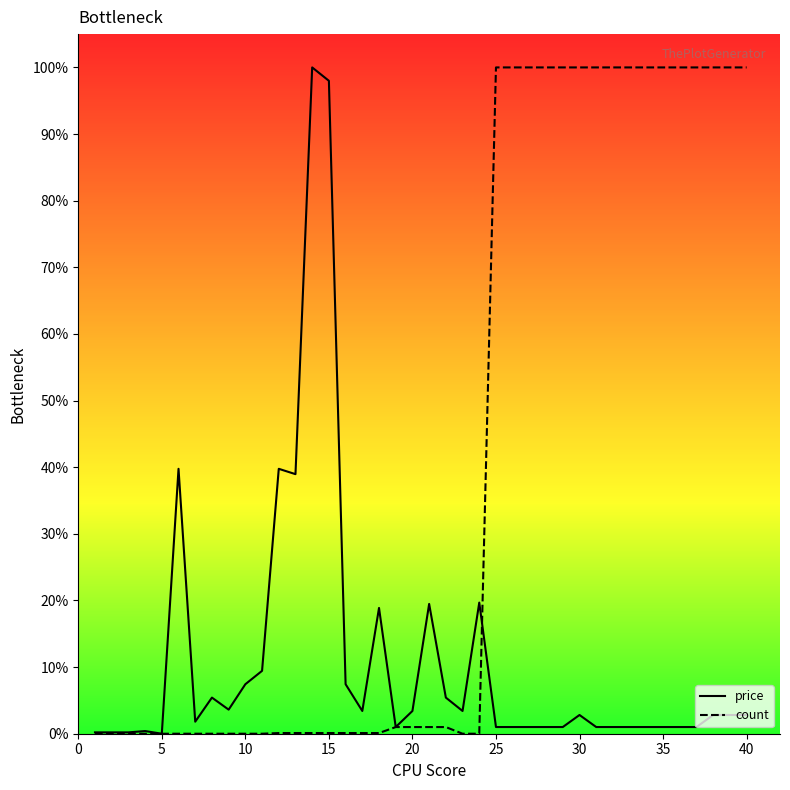

Rank the series by their average value, from lowest to highest.

price, count